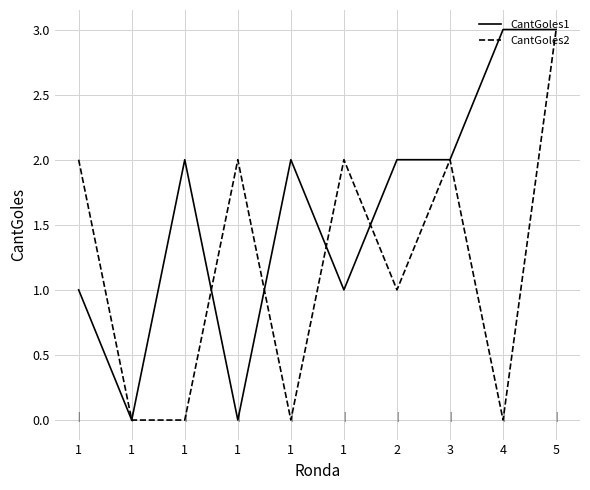

What is the average value of the CantGoles2 series?

1